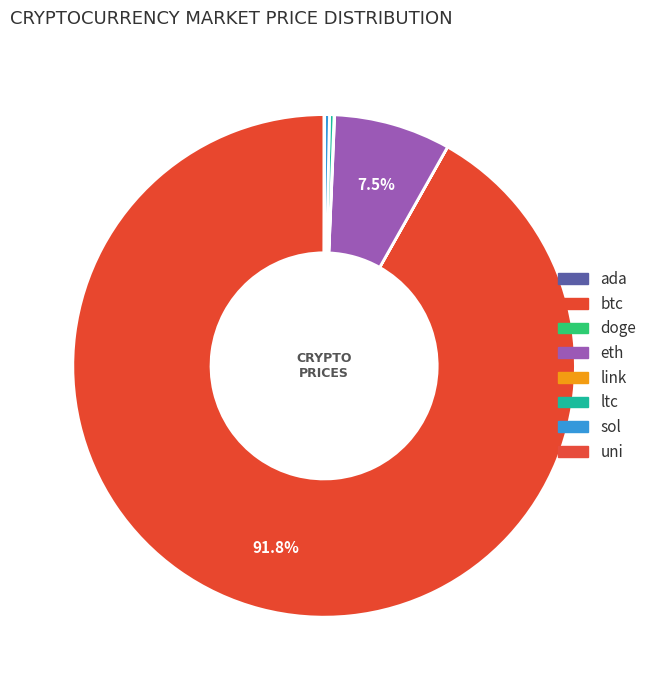

Count the number of slices in the pie.

8